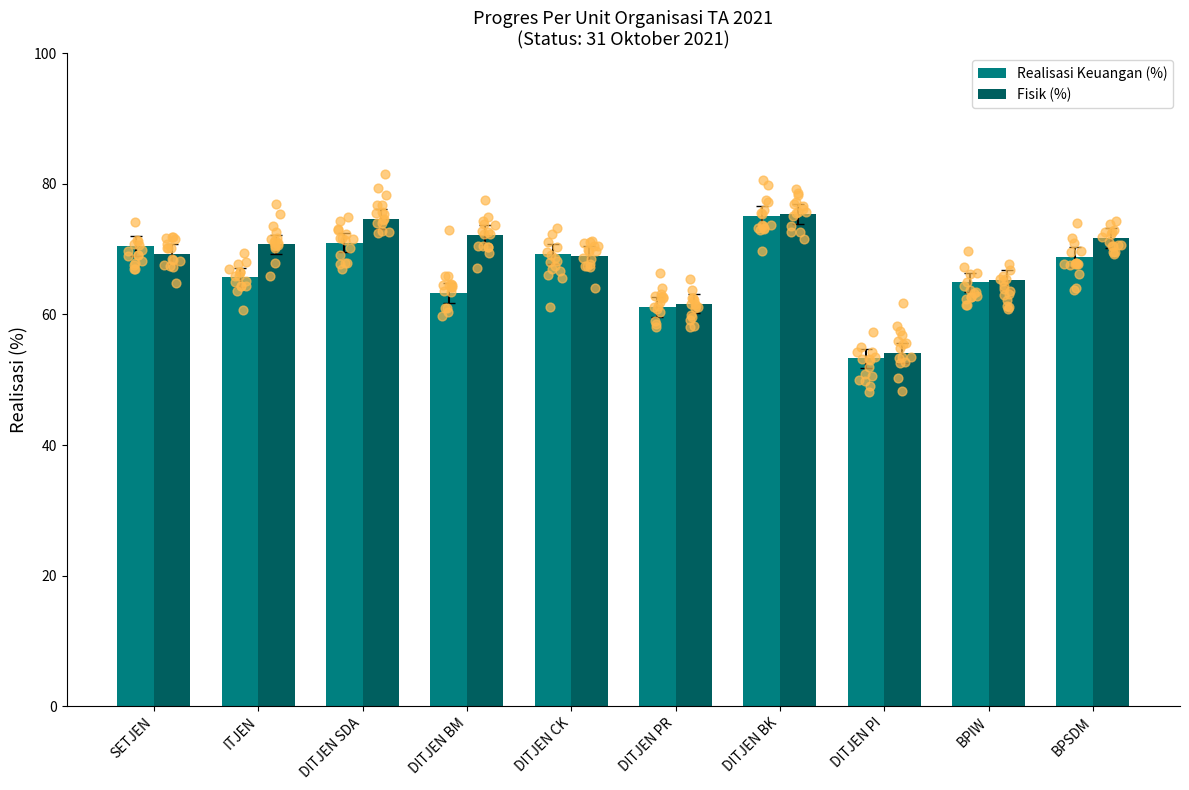

Which series has the widest spread of Y values?

Realisasi Keuangan (%)